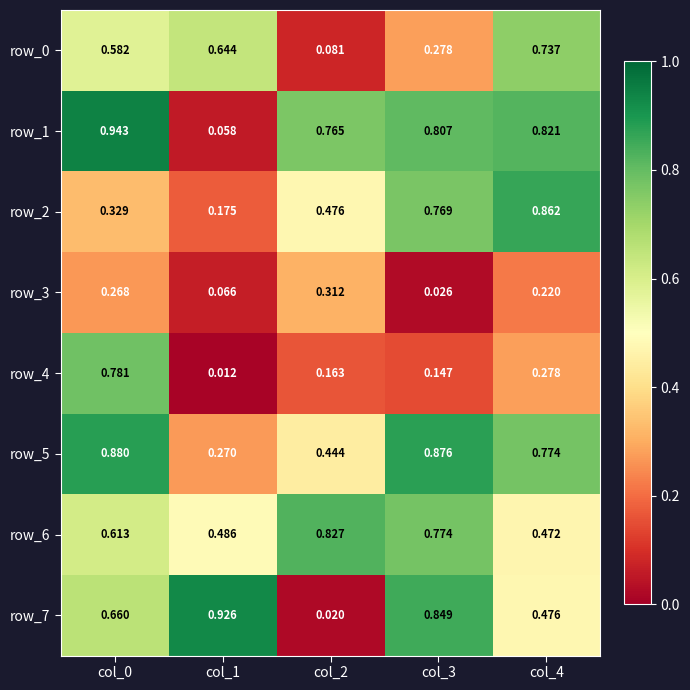

Is the value of row_6 at col_2 greater than the value of row_7 at col_0?

Yes